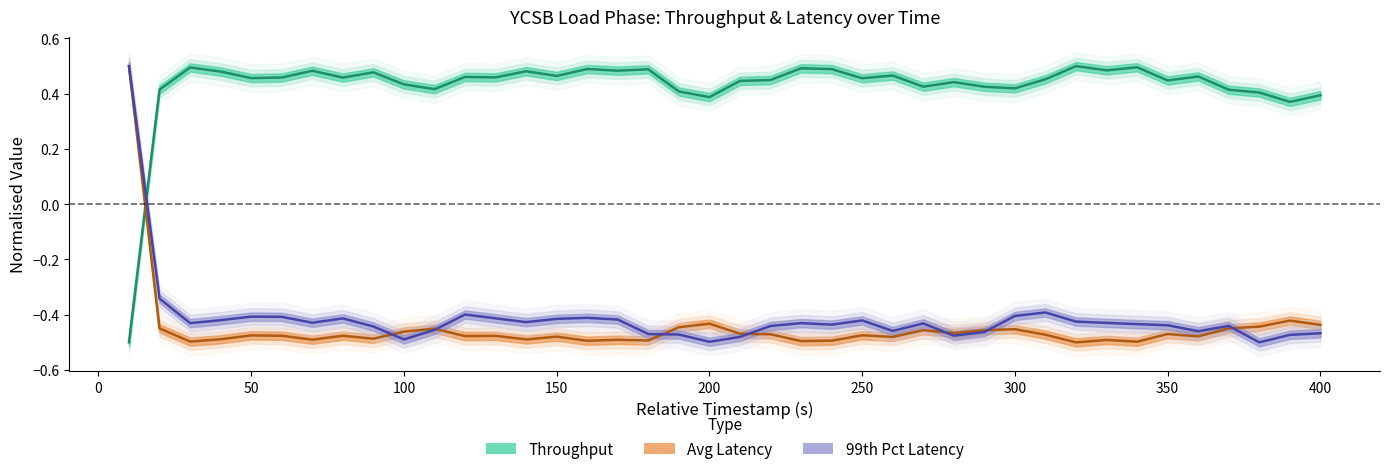

How many times do insert_avg_latency and throughput cross each other?

1